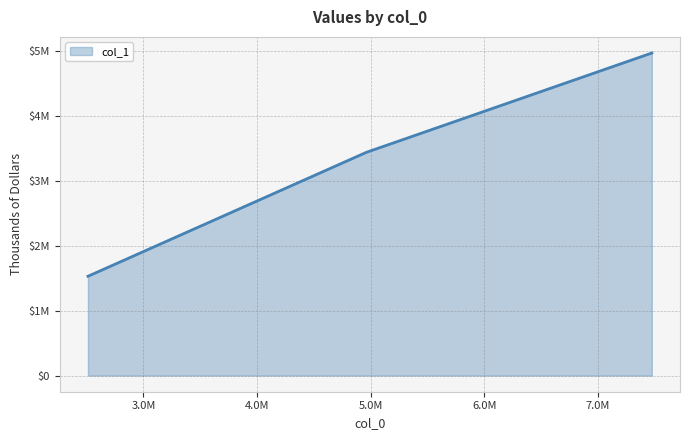

How many lines are shown in the chart?

1